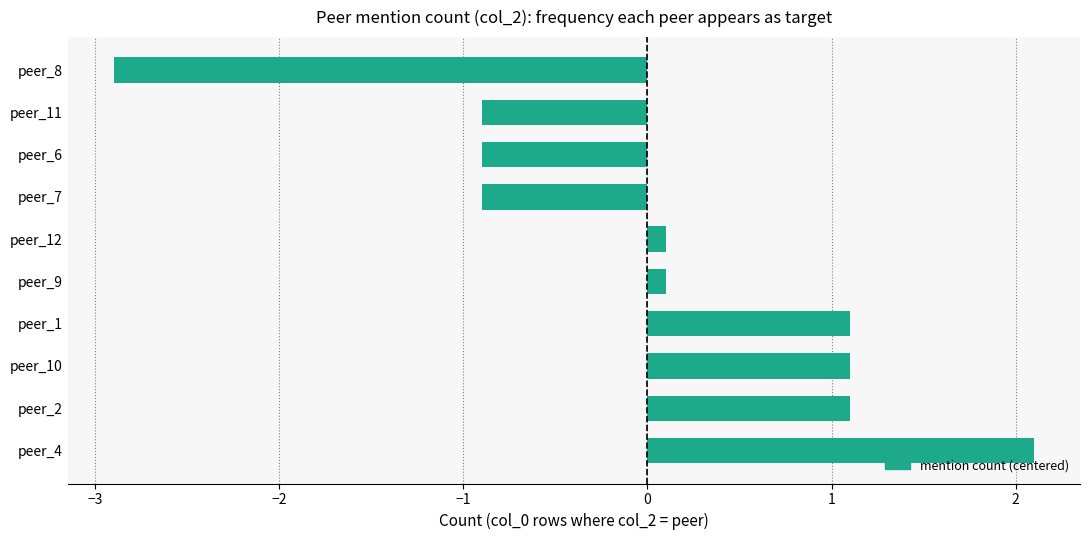

What is the minimum value shown in the chart?

-2.9